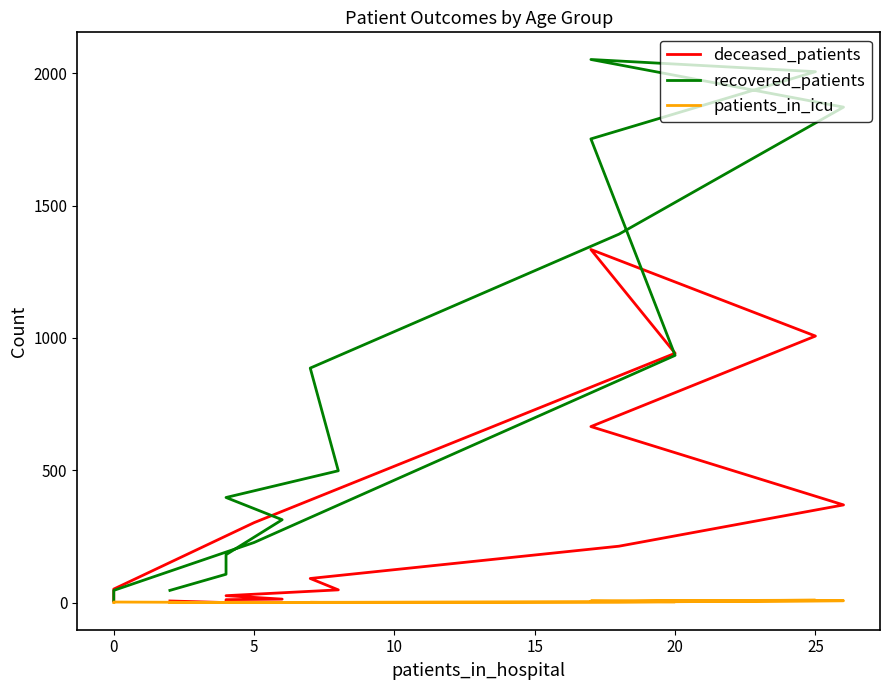

What is the difference between the maximum and minimum values in the recovered_patients series?

2045